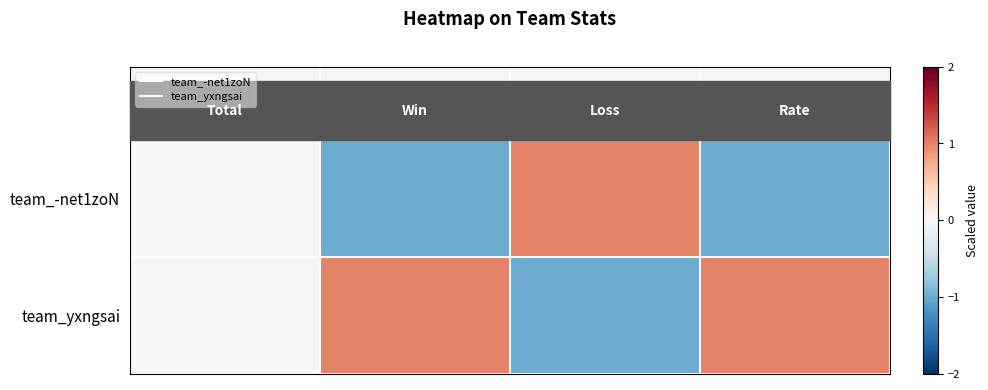

Rank the series by their maximum value, from highest to lowest.

team_yxngsai, team_-net1zoN